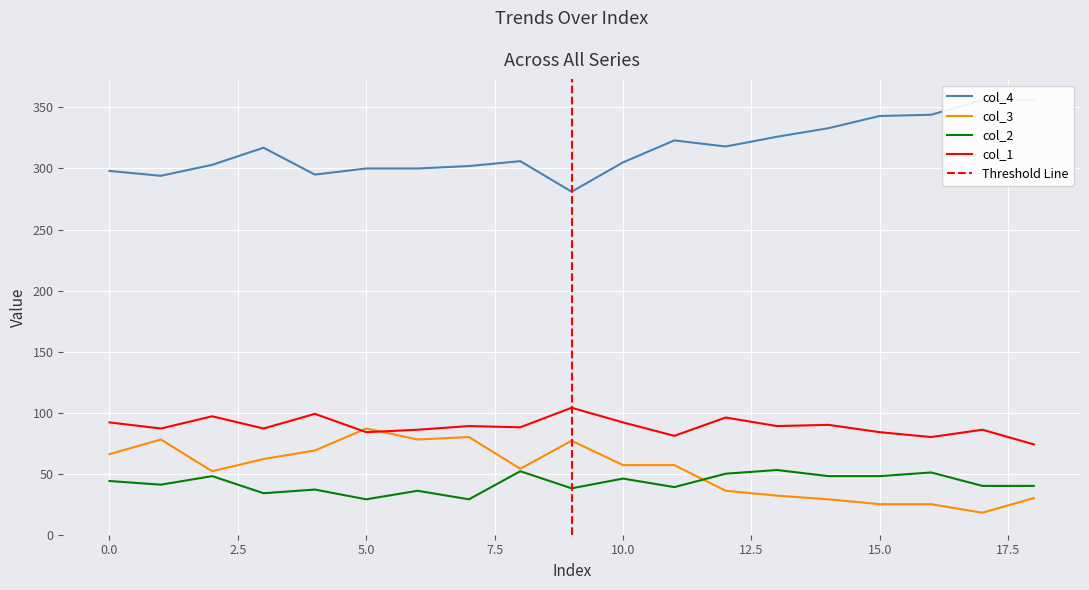

In col_2, how many points are higher than both neighbors (excluding endpoints)?

7